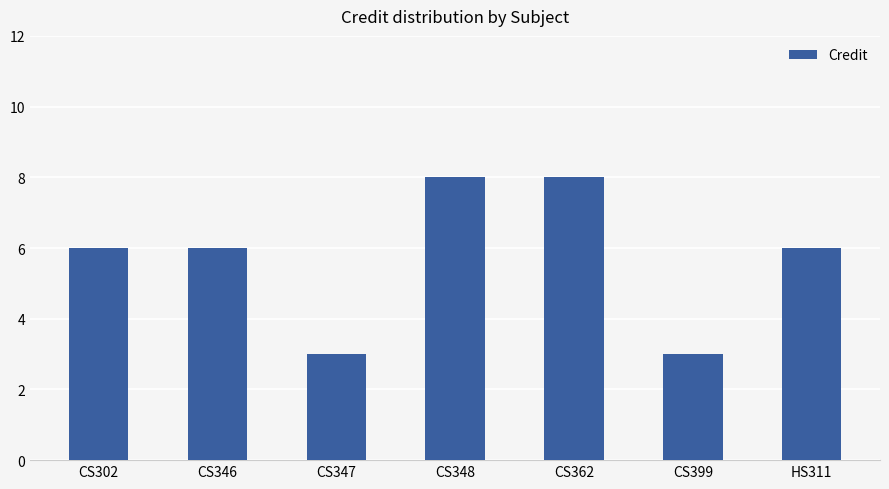

Approximately how many times larger is the value at CS348 compared to CS346?

1.3